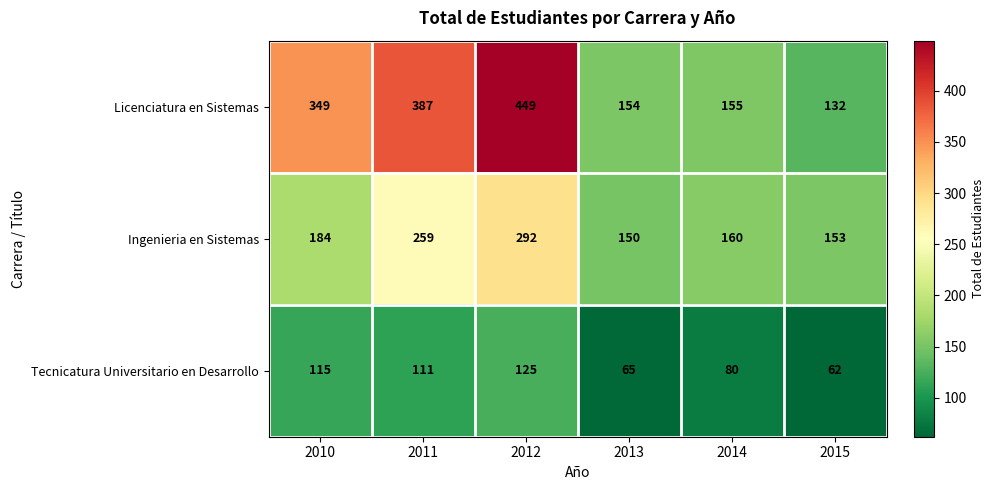

Reading right to left, extract all data points from this chart.

Licenciatura en Sistemas: 132	155	154	449	387	349
Ingenieria en Sistemas: 153	160	150	292	259	184
Tecnicatura Universitario en Desarrollo: 62	80	65	125	111	115